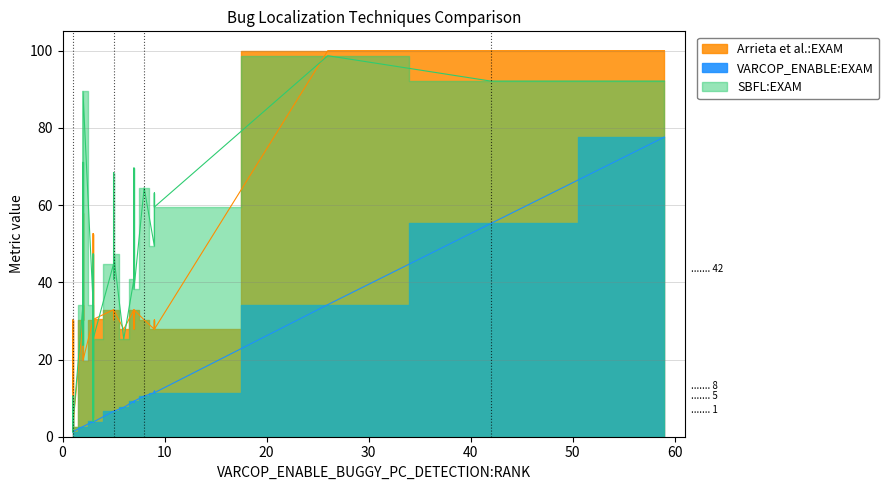

How many data points in Arrieta et al.:EXAM are less than 30?

13